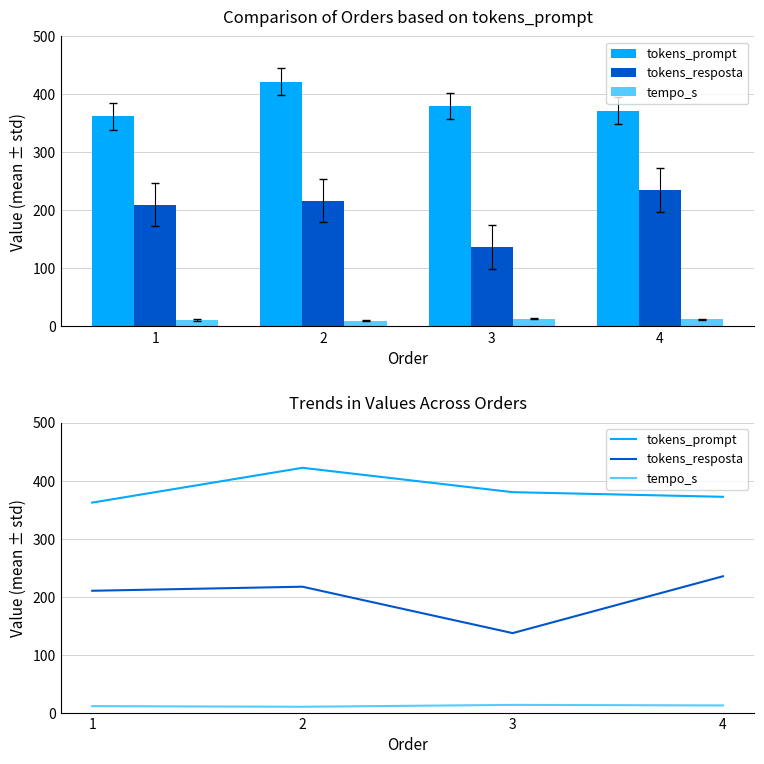

What is the sum of the tokens_resposta values at 4 and 2?

452.0